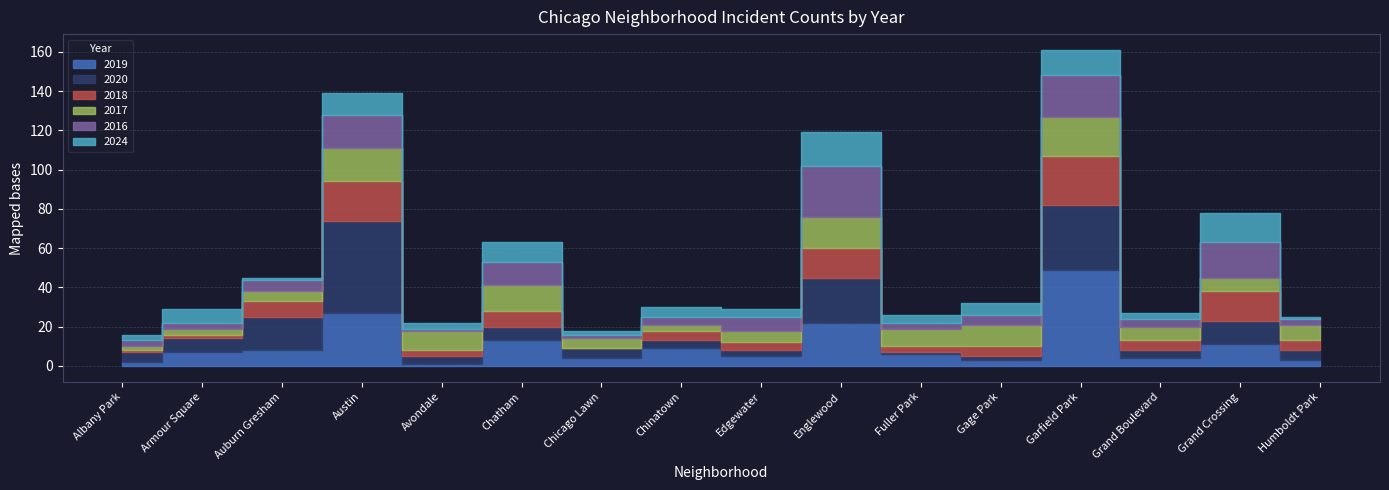

Reading left to right, what are all the values shown in this chart?

2019: Albany Park=2	Armour Square=7	Auburn Gresham=8	Austin=27	Avondale=1	Chatham=13	Chicago Lawn=4	Chinatown=9	Edgewater=5	Englewood=22	Fuller Park=6	Gage Park=3	Garfield Park=49	Grand Boulevard=4	Grand Crossing=11	Humboldt Park=3
2020: Albany Park=5	Armour Square=7	Auburn Gresham=17	Austin=47	Avondale=4	Chatham=7	Chicago Lawn=5	Chinatown=4	Edgewater=3	Englewood=23	Fuller Park=1	Gage Park=2	Garfield Park=33	Grand Boulevard=4	Grand Crossing=12	Humboldt Park=5
2018: Albany Park=1	Armour Square=2	Auburn Gresham=8	Austin=20	Avondale=3	Chatham=8	Chicago Lawn=0	Chinatown=5	Edgewater=4	Englewood=15	Fuller Park=3	Gage Park=5	Garfield Park=25	Grand Boulevard=5	Grand Crossing=15	Humboldt Park=5
2017: Albany Park=2	Armour Square=3	Auburn Gresham=5	Austin=17	Avondale=10	Chatham=13	Chicago Lawn=5	Chinatown=3	Edgewater=6	Englewood=16	Fuller Park=9	Gage Park=11	Garfield Park=20	Grand Boulevard=7	Grand Crossing=7	Humboldt Park=8
2016: Albany Park=3	Armour Square=3	Auburn Gresham=6	Austin=17	Avondale=1	Chatham=12	Chicago Lawn=2	Chinatown=4	Edgewater=7	Englewood=26	Fuller Park=3	Gage Park=5	Garfield Park=21	Grand Boulevard=4	Grand Crossing=18	Humboldt Park=3
2024: Albany Park=3	Armour Square=7	Auburn Gresham=1	Austin=11	Avondale=3	Chatham=10	Chicago Lawn=2	Chinatown=5	Edgewater=4	Englewood=17	Fuller Park=4	Gage Park=6	Garfield Park=13	Grand Boulevard=3	Grand Crossing=15	Humboldt Park=1